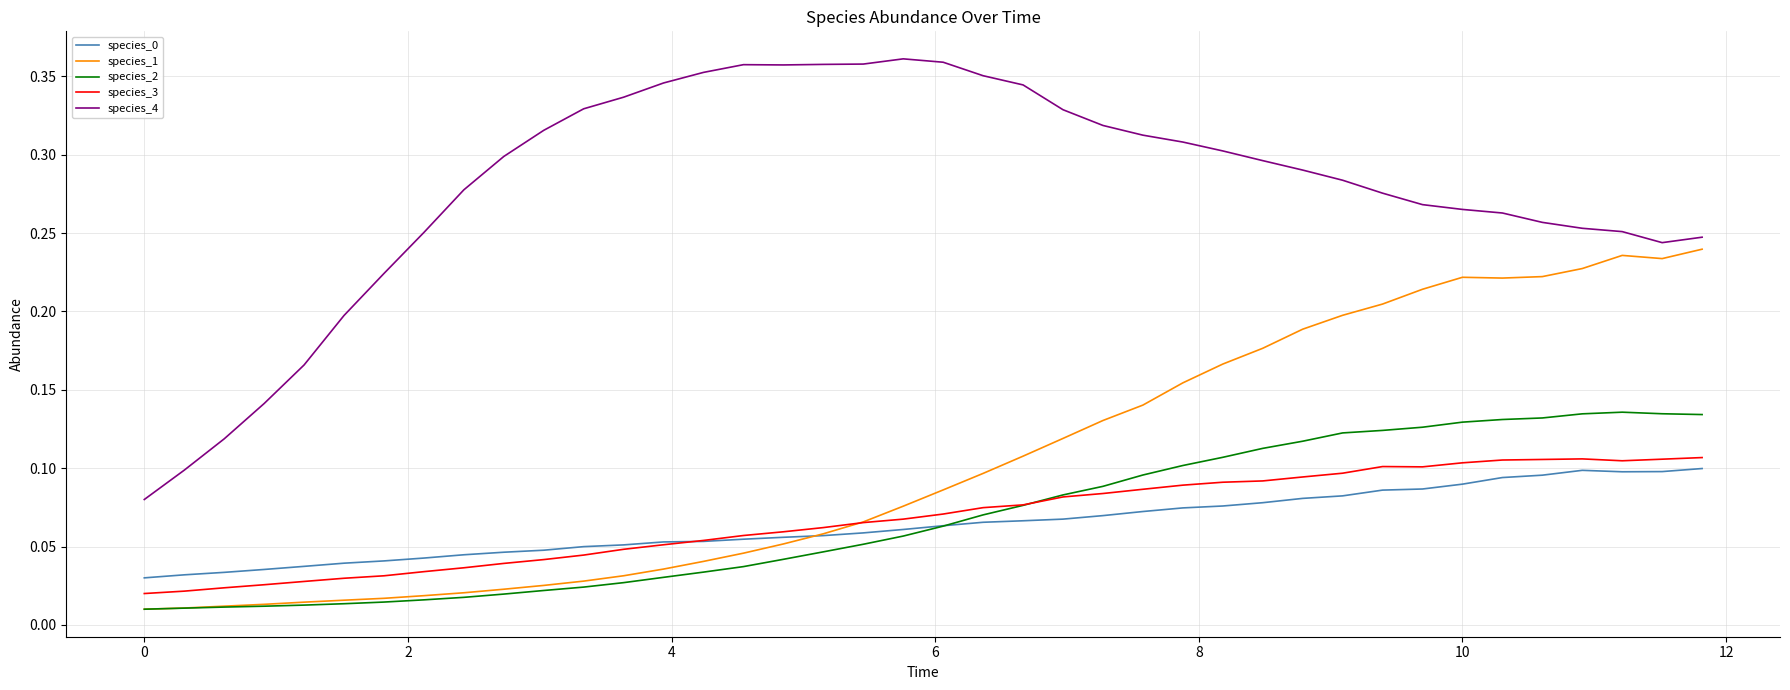

Which series has the largest range (max minus min)?

species_4